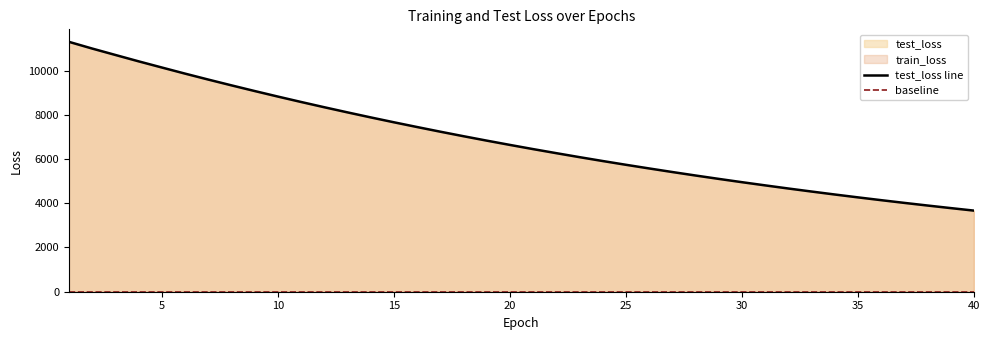

Reading right to left, what are all the values shown in this chart?

3668.5	3782.2	3898.5	4017.8	4141.0	4267.4	4397.3	4531.3	4668.4	4809.9	4954.3	5103.3	5256.3	5413.7	5575.7	5741.1	5911.2	6086.3	6266.6	6450.0	6639.9	6833.8	7033.2	7237.9	7448.6	7663.5	7884.4	8111.3	8343.7	8581.9	8826.3	9076.7	9333.3	9595.3	9863.8	10140.5	10419.3	10707.2	10996.9	11300.0